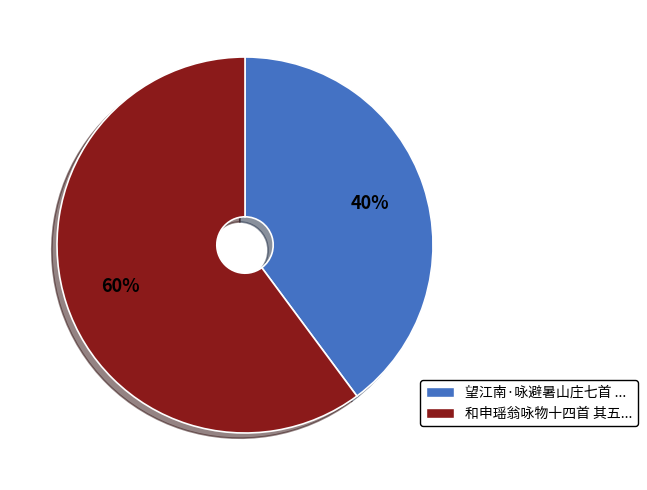

To the nearest percent, what is the average slice percentage?

50%